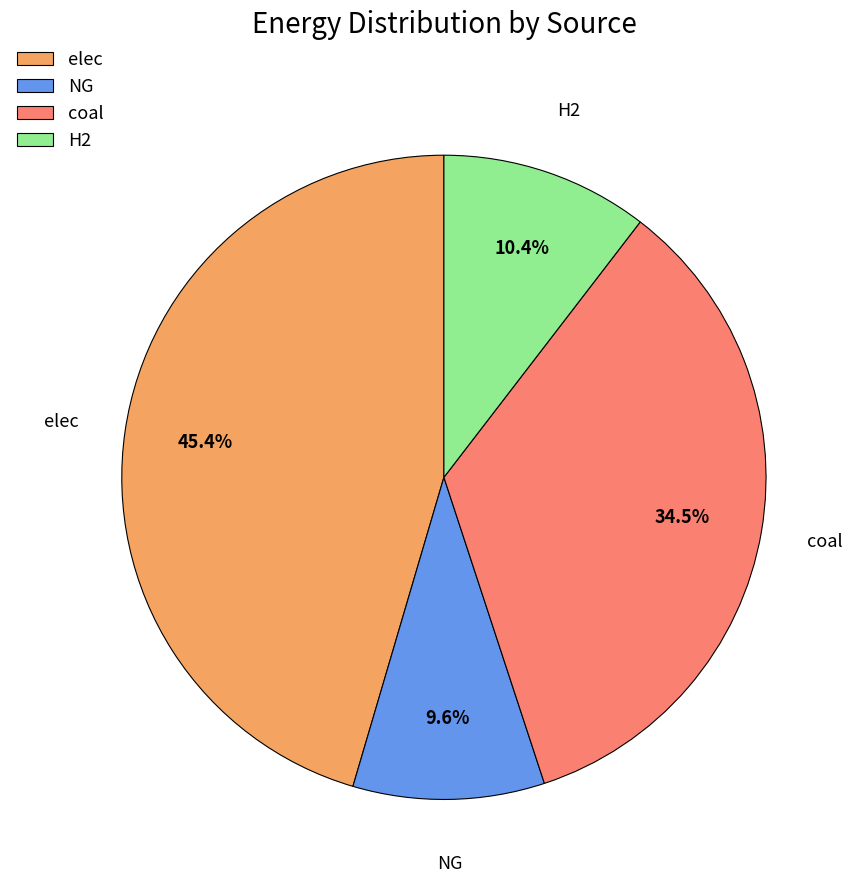

Which has a higher value, NG or coal?

coal